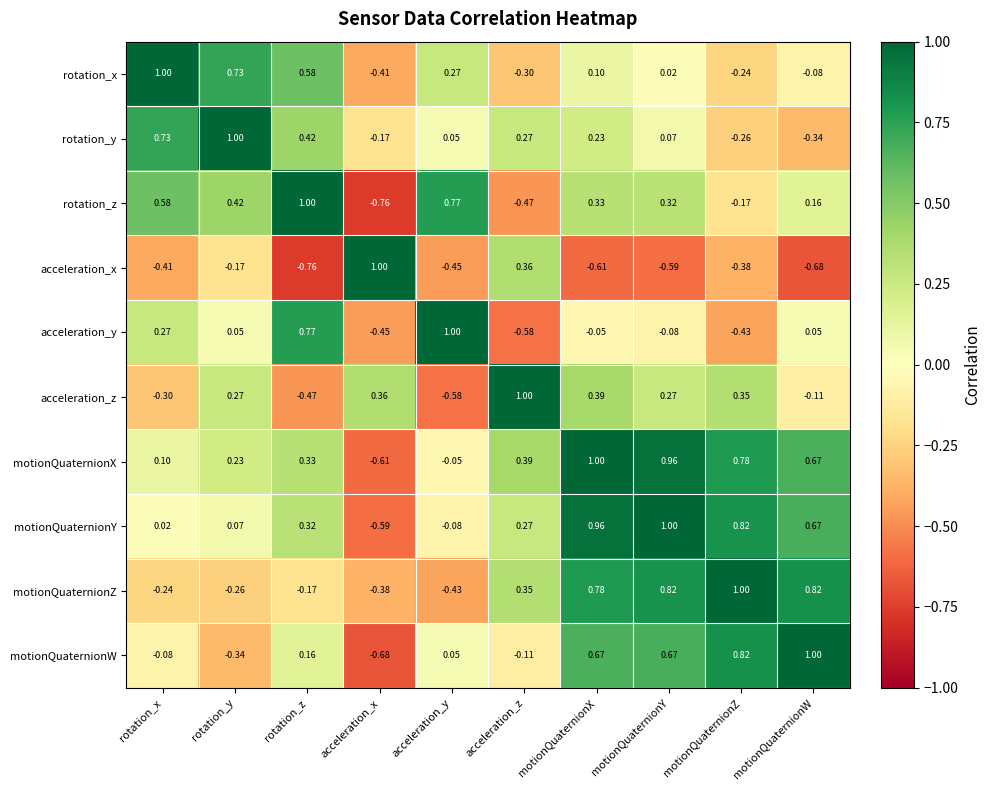

What is the difference between the highest and lowest values at rotation_x?

1.4